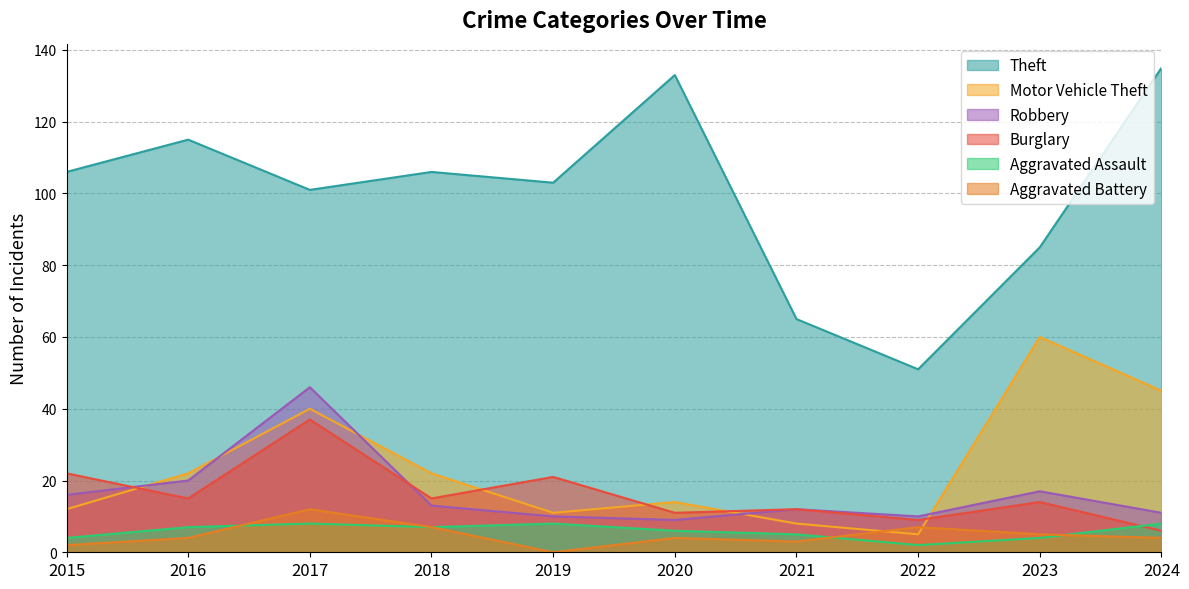

The Motor Vehicle Theft series shows 9 at 2020. True or false?

False